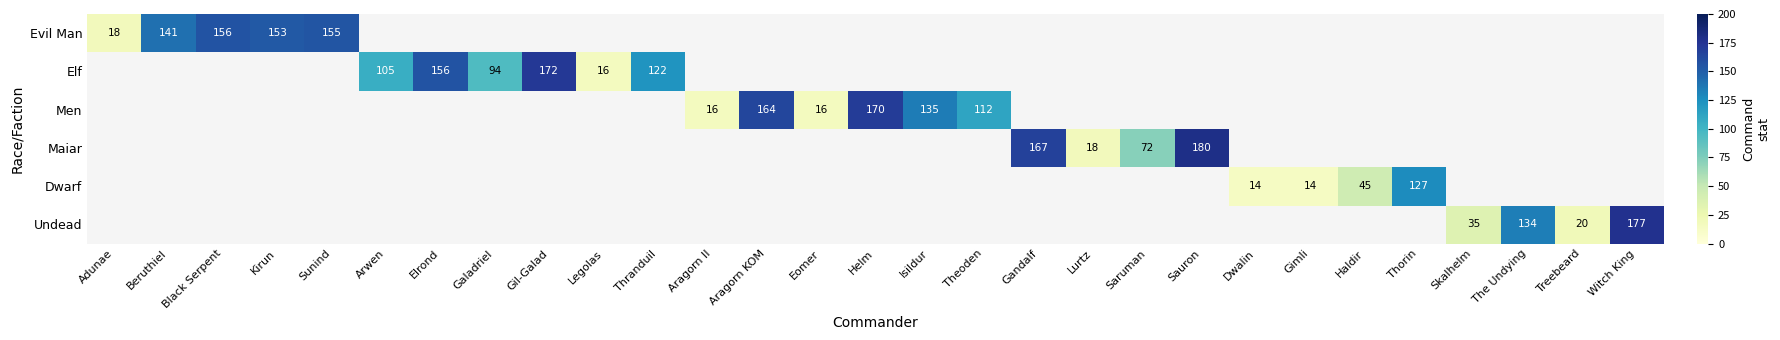

At which category does the chart reach its minimum across all series?

Dwalin